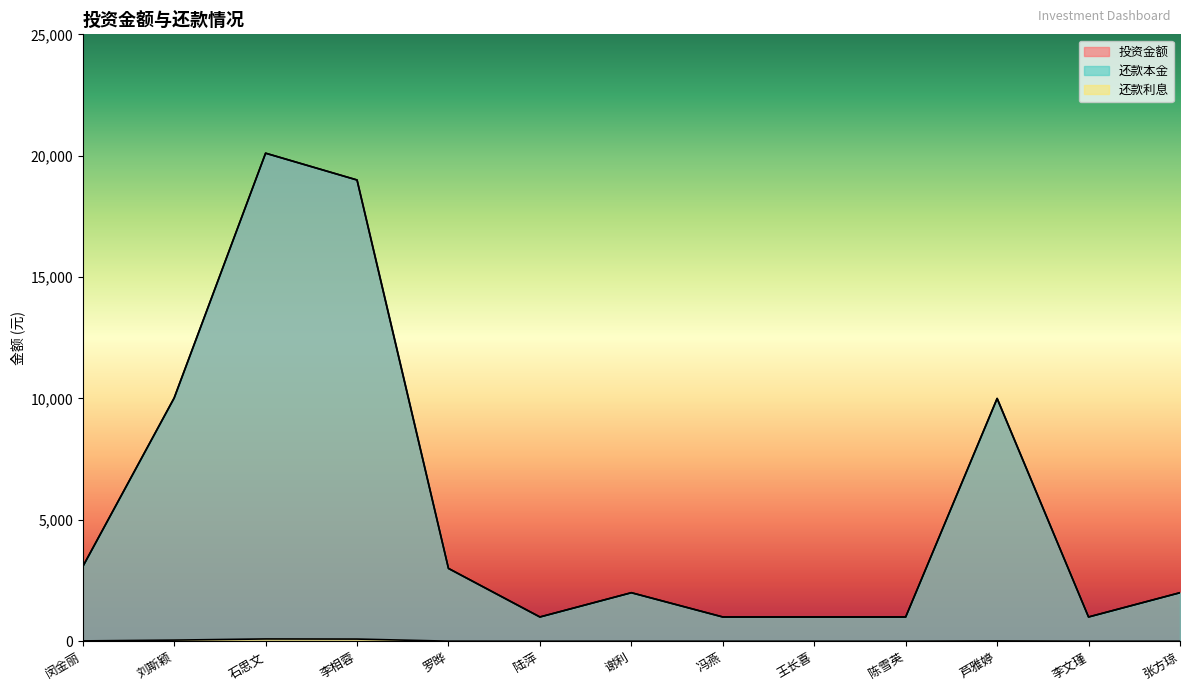

Which series has the largest total across all categories?

投资金额